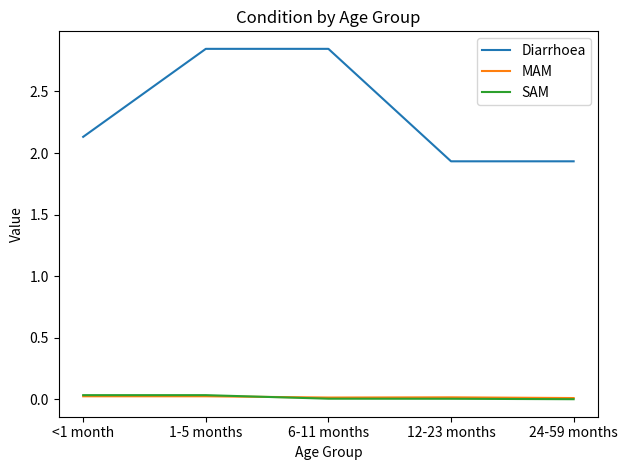

Where does the Diarrhoea series first go above 2?

<1 month